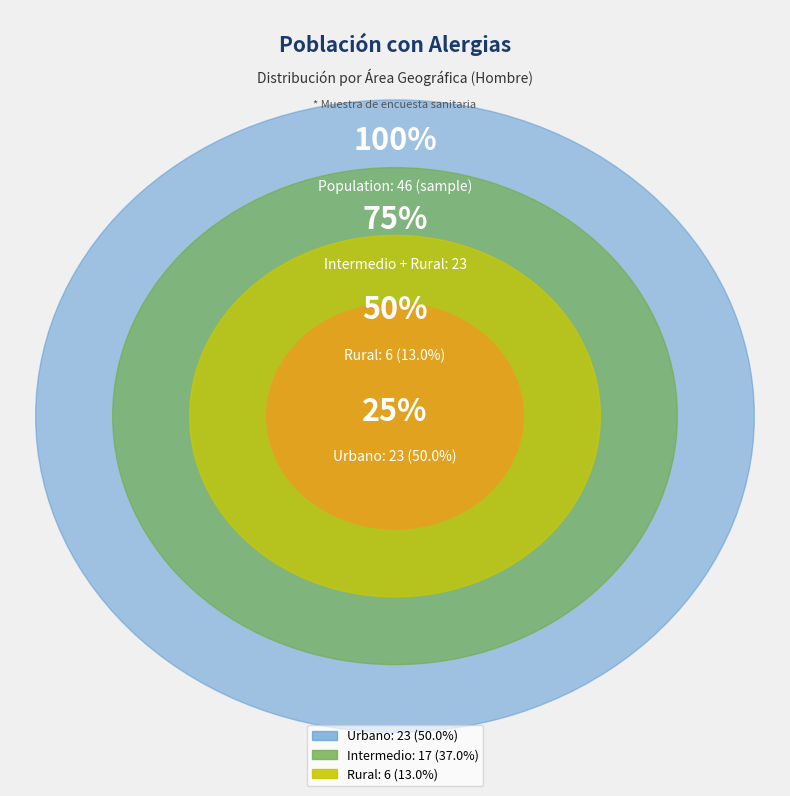

Does Intermedio represent more than half of the total?

No